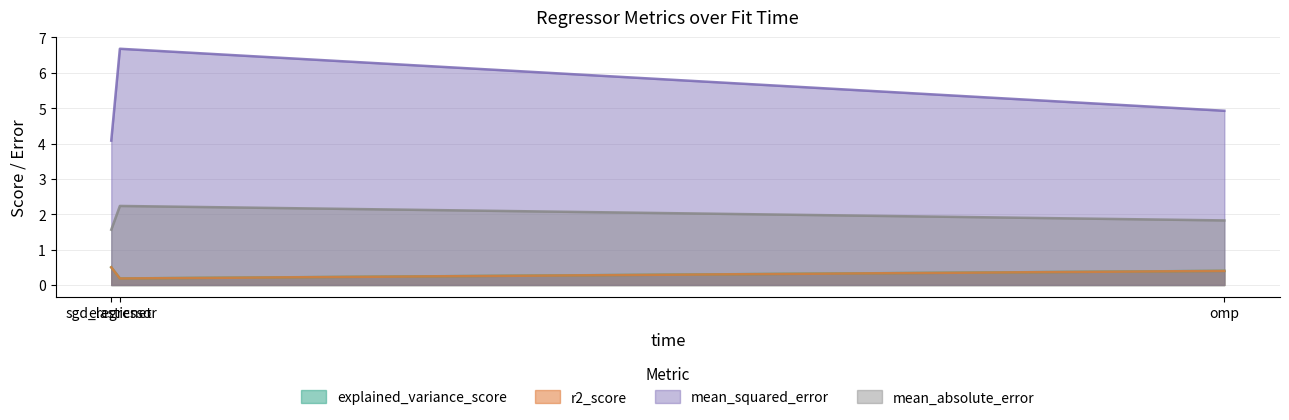

Rank the series by their maximum value, from highest to lowest.

mean_squared_error, mean_absolute_error, explained_variance_score, r2_score